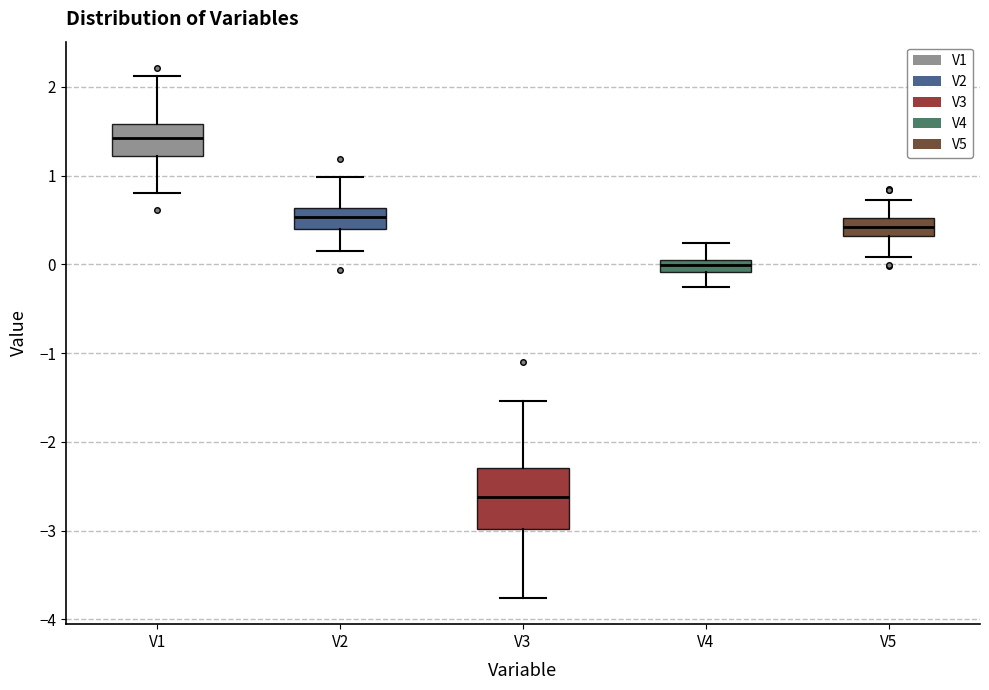

Which box's median line is the highest?

V1